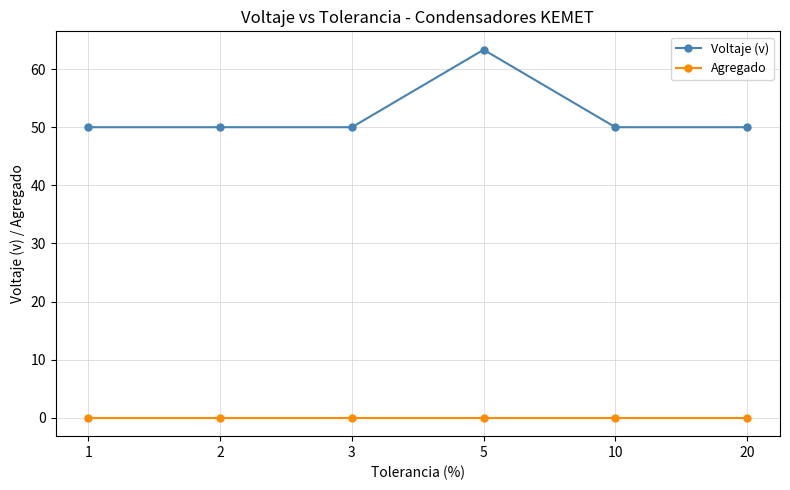

Reading left to right, what are all the values shown in this chart?

Voltaje (v): 50.0	50.0	50.0	63.3	50.0	50.0
Agregado: 0.0	0.0	0.0	0.0	0.0	0.0